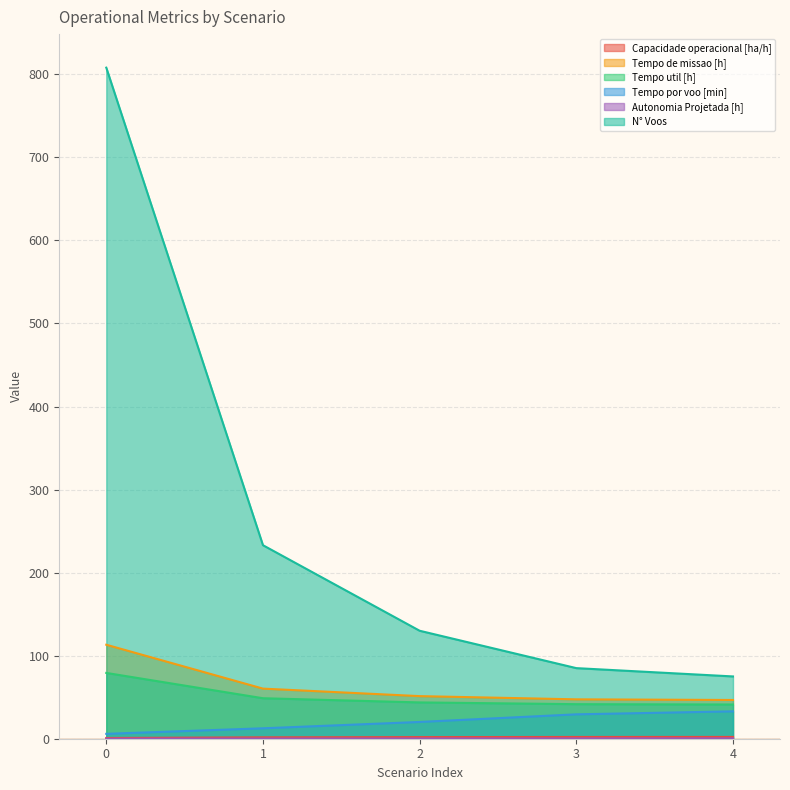

Between 2 and 3, which series saw the biggest shift?

N° Voos